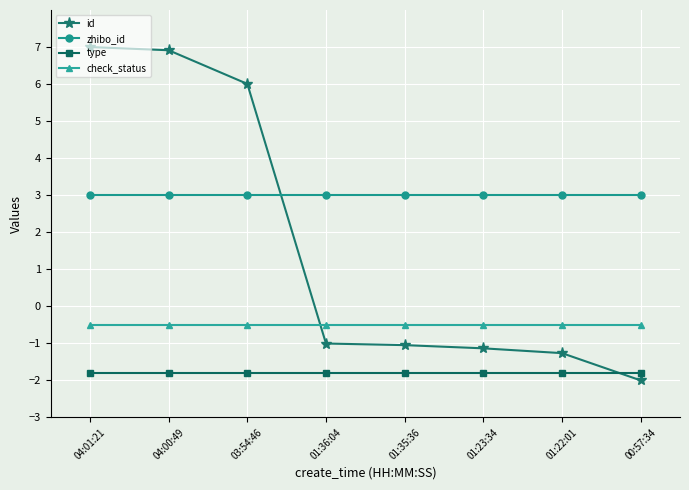

What is the sum of the zhibo_id values at 01:23:34 and 01:22:01?

6.0